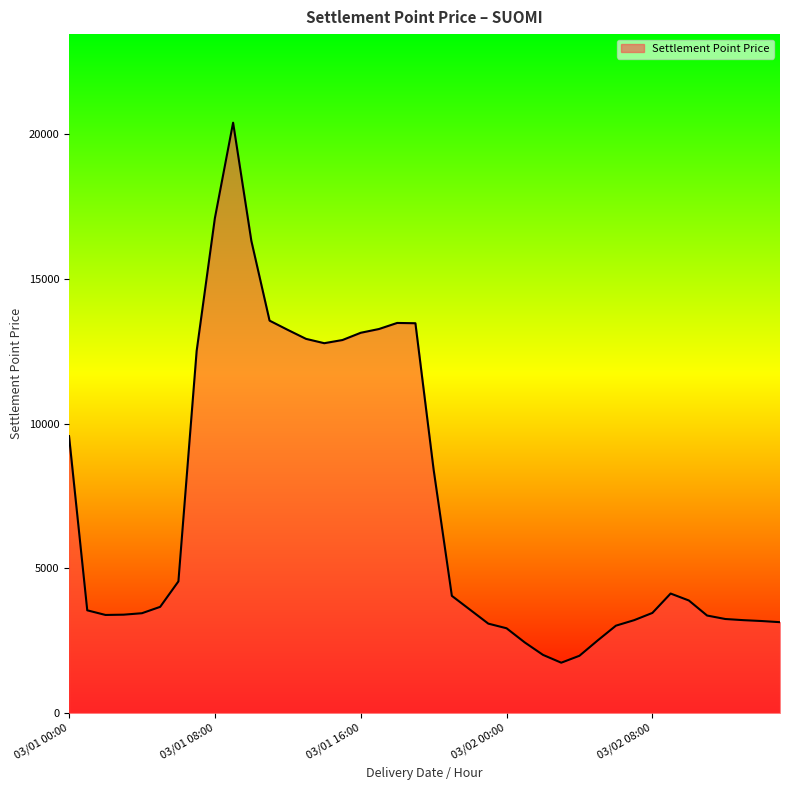

What is the minimum value shown in the chart?

1740